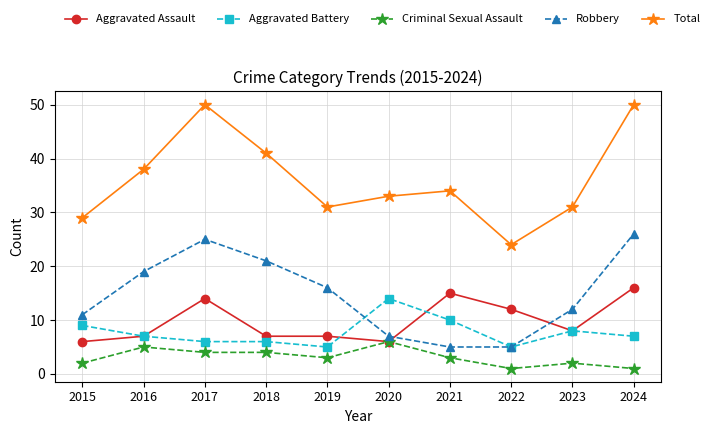

True or false: Aggravated Assault has more than 1 points higher than both neighbors.

True